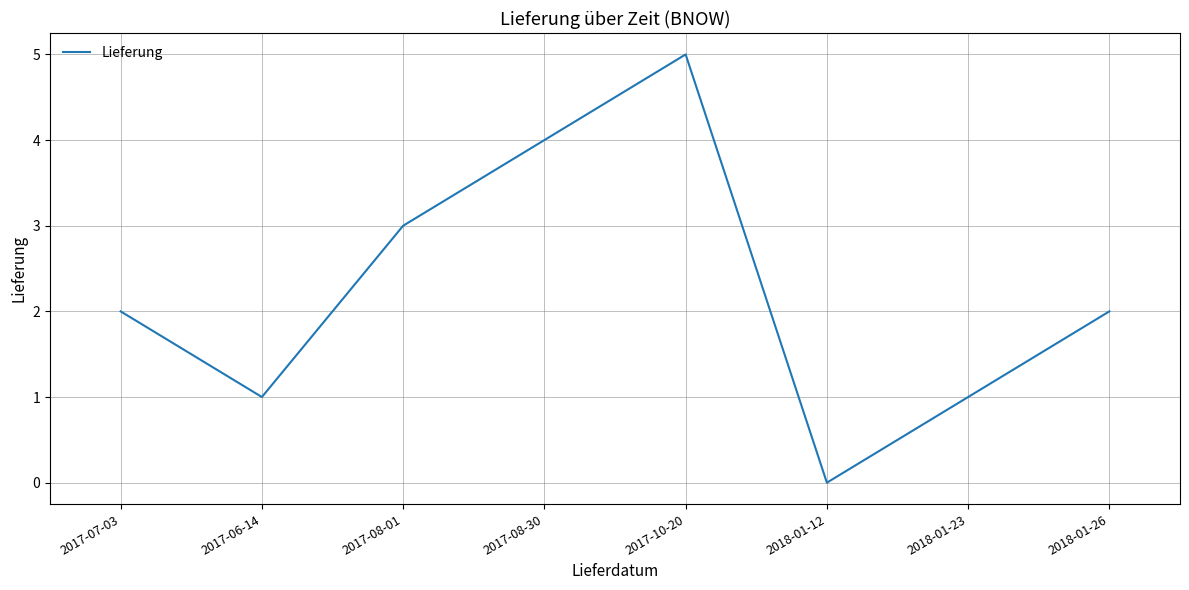

Is it true that the value at 2017-10-20 is 5?

True